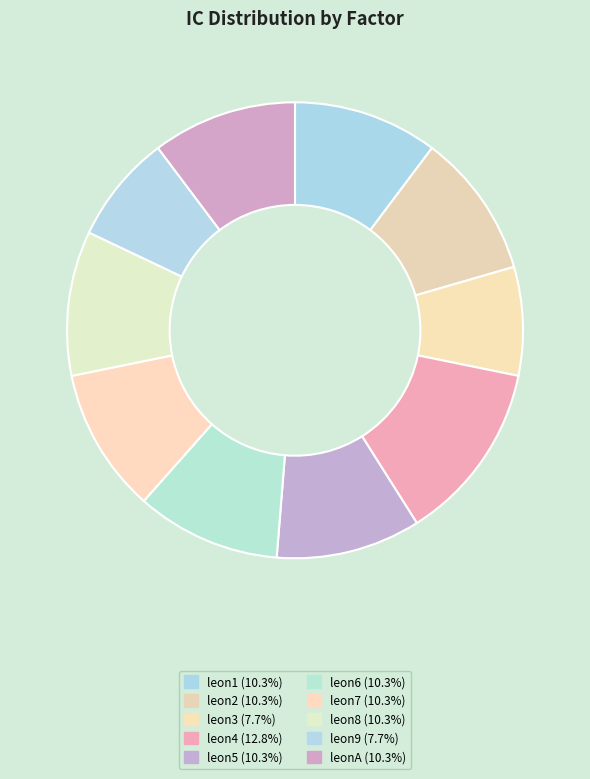

How many slices are in this pie chart?

10